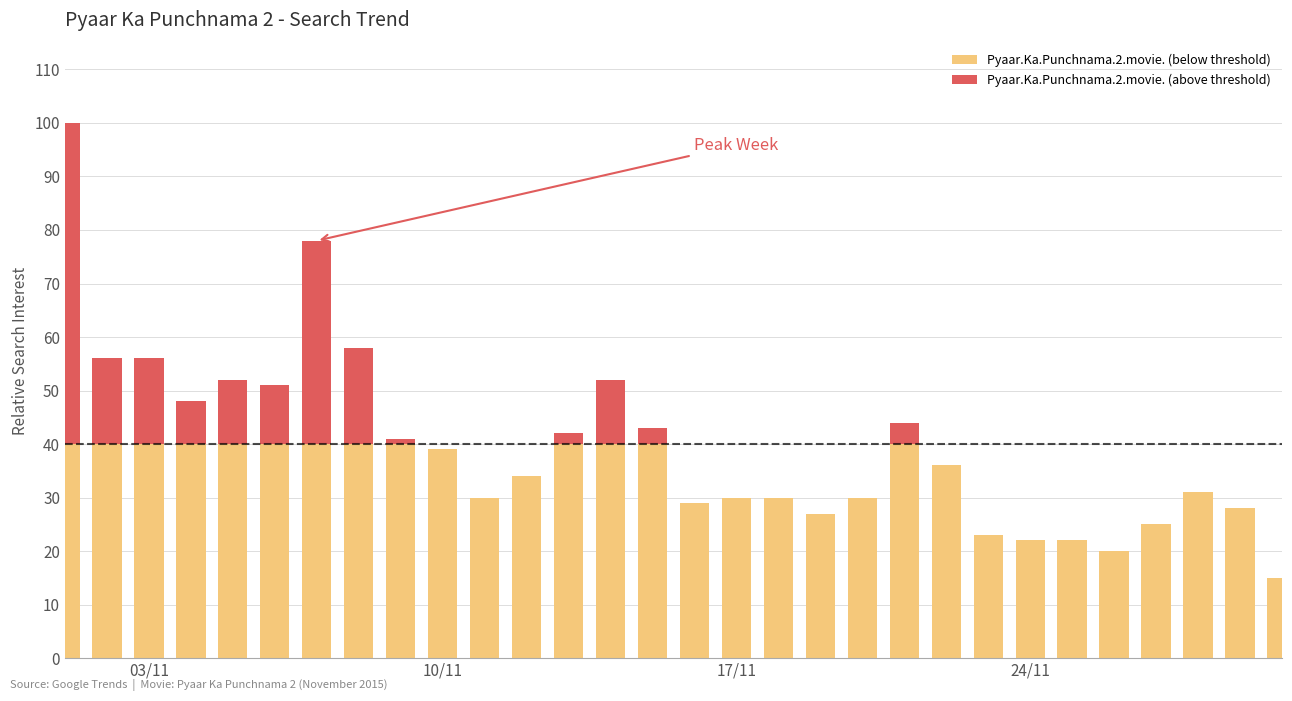

List the labels in order of value, largest first.

2015-11-01, 2015-11-07, 2015-11-08, 2015-11-02, 2015-11-03, 2015-11-05, 2015-11-14, 2015-11-06, 2015-11-04, 2015-11-21, 2015-11-15, 2015-11-13, 2015-11-09, 2015-11-10, 2015-11-22, 2015-11-12, 2015-11-28, 2015-11-11, 2015-11-17, 2015-11-18, 2015-11-20, 2015-11-16, 2015-11-29, 2015-11-19, 2015-11-27, 2015-11-23, 2015-11-24, 2015-11-25, 2015-11-26, 2015-11-30